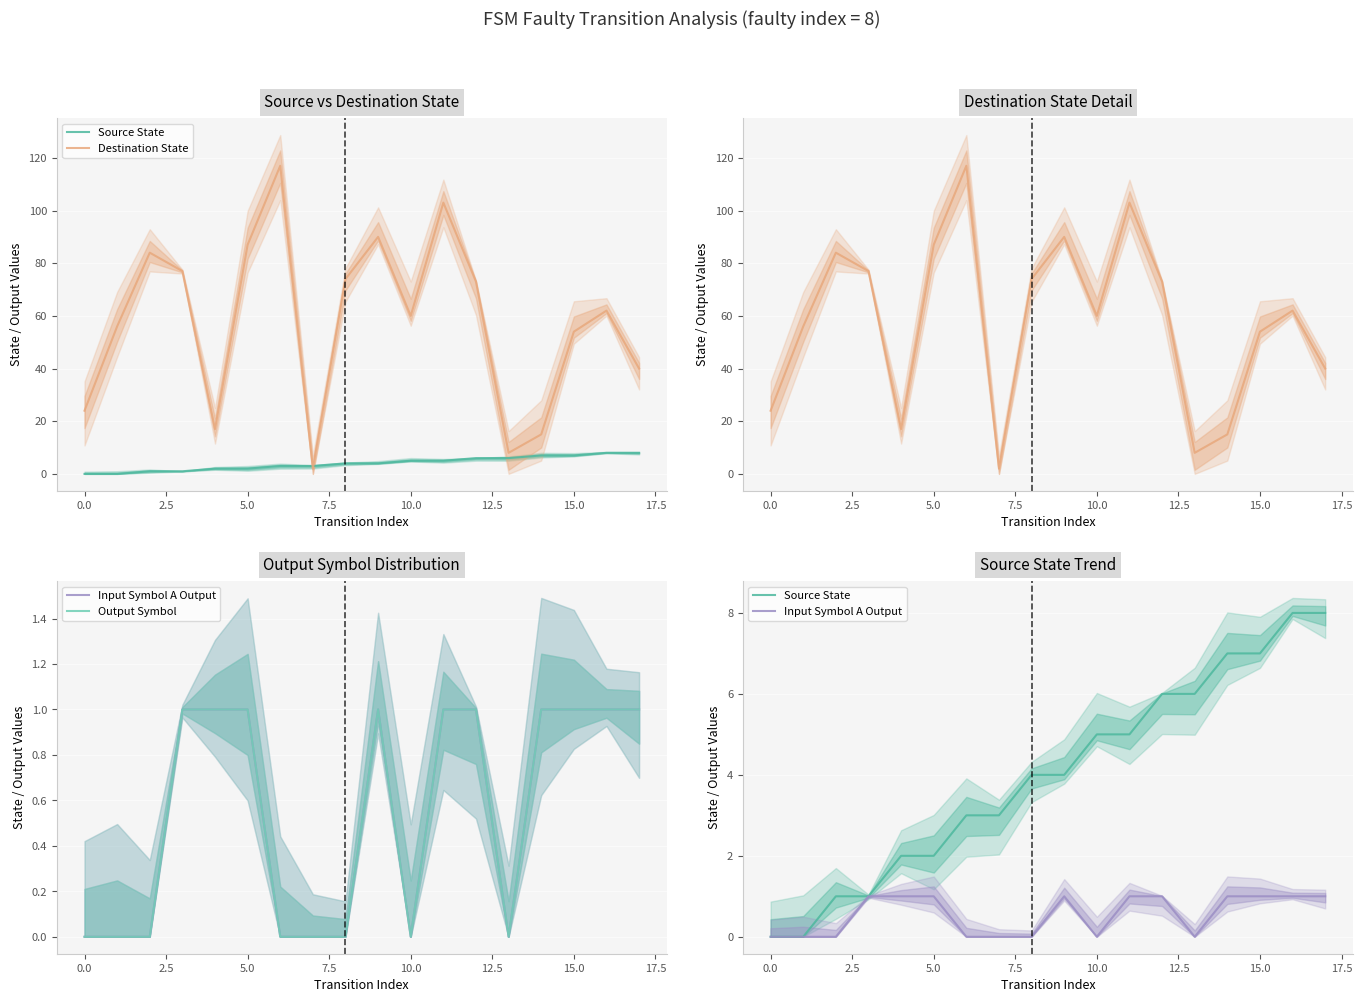

Rank the series at 2.5 from highest to lowest value.

Destination State, Source State, Input Symbol A Output, Output Symbol